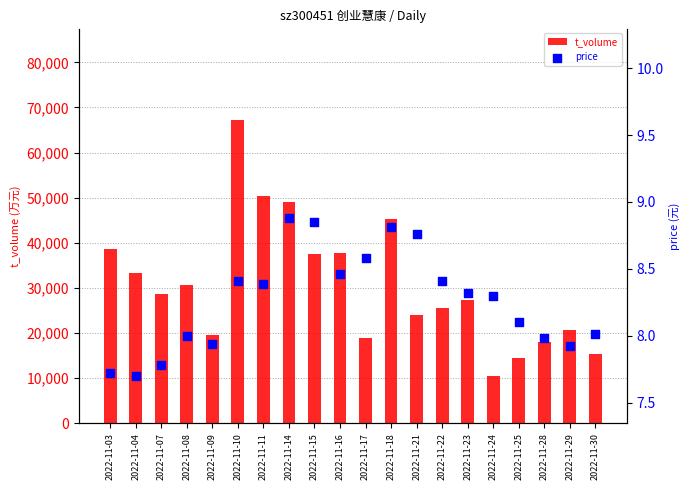

Is the value of price at 2022-11-03 greater than the value of t_volume at 2022-11-29?

No